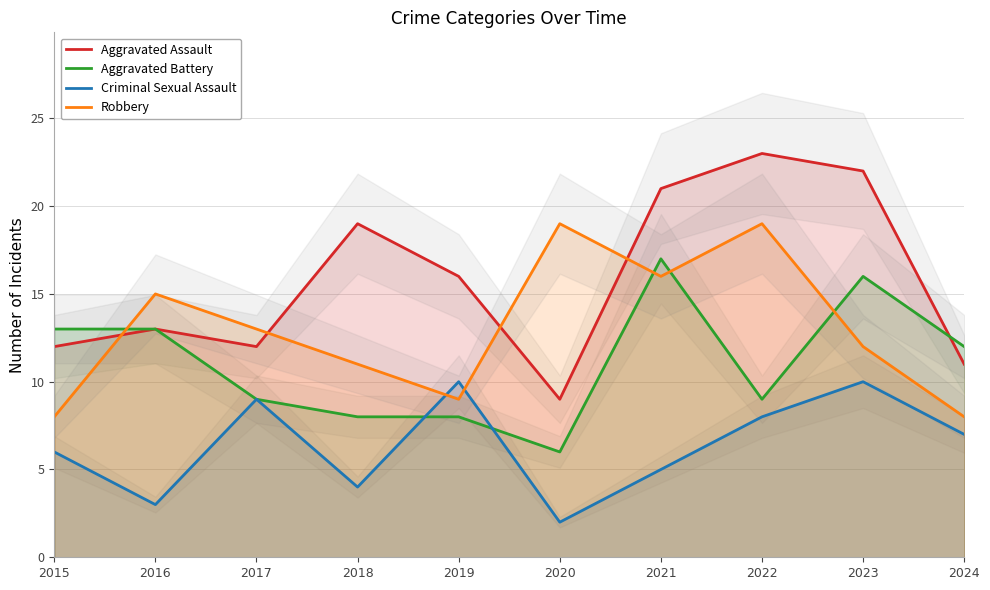

Reading left to right, transcribe all the data shown in this chart.

Aggravated Assault: 12	13	12	19	16	9	21	23	22	11
Aggravated Battery: 13	13	9	8	8	6	17	9	16	12
Criminal Sexual Assault: 6	3	9	4	10	2	5	8	10	7
Robbery: 8	15	13	11	9	19	16	19	12	8